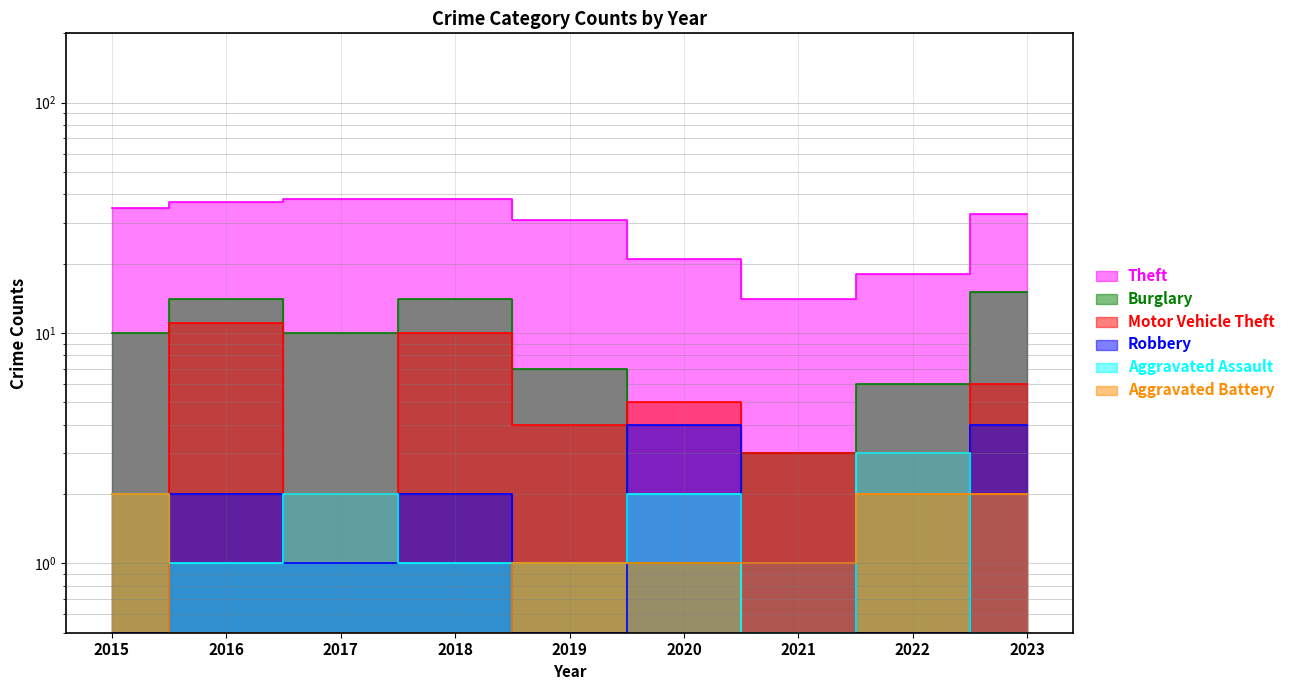

True or false: Robbery has more than 2 points higher than both neighbors.

True